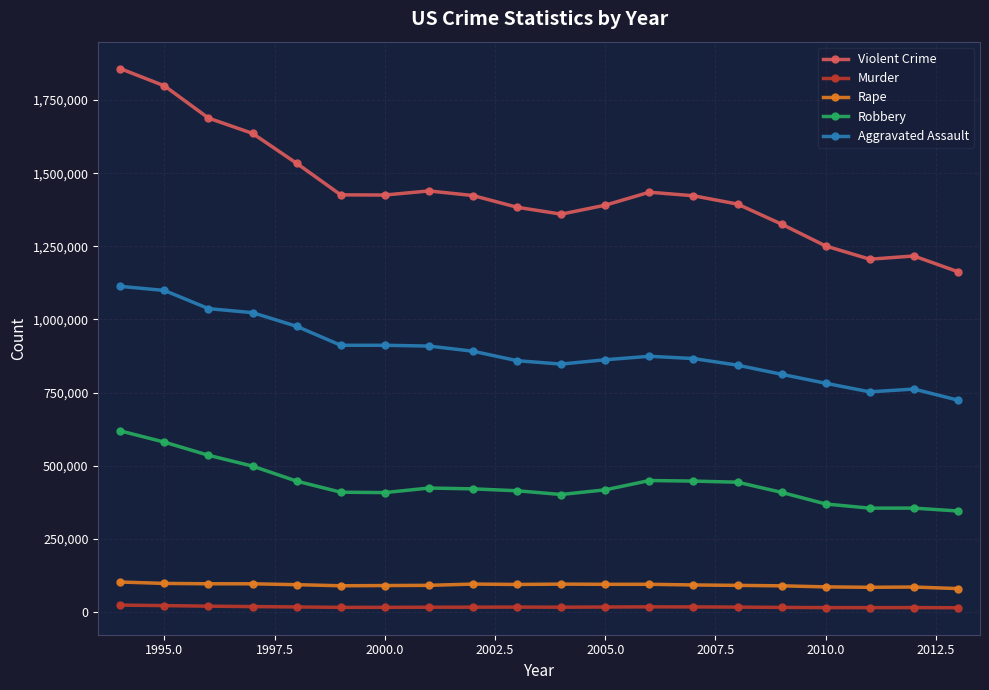

Which series has the widest spread of values?

Violent Crime